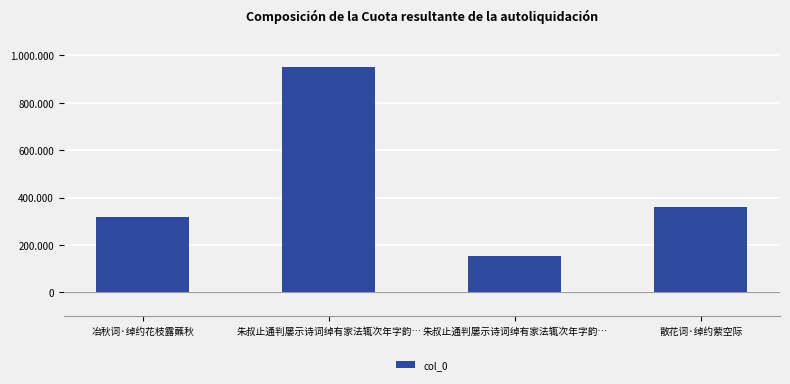

Reading right to left, transcribe all the data shown in this chart.

散花词·绰约萦空际=362017	朱叔止通判屡示诗词绰有家法辄次年字韵…=152523	朱叔止通判屡示诗词绰有家法辄次年字韵…=948593	冶秋词·绰约花枝露蘸秋=318024